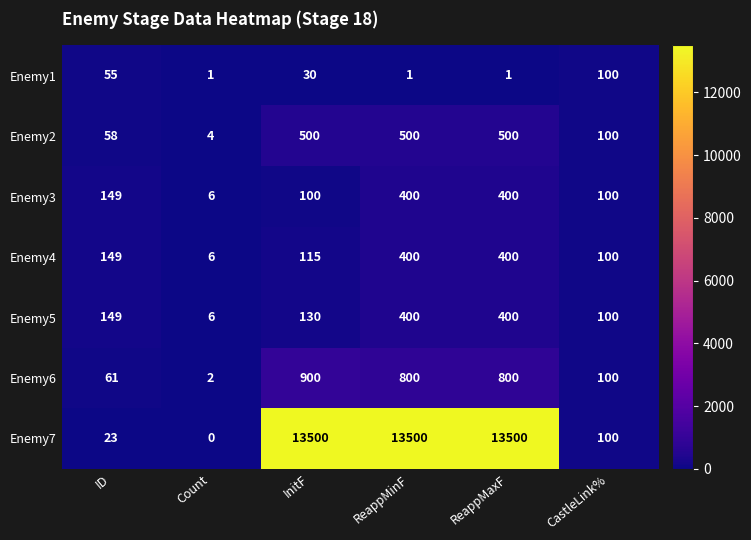

What is the spread (max minus min) of values at ReappMaxF?

13499